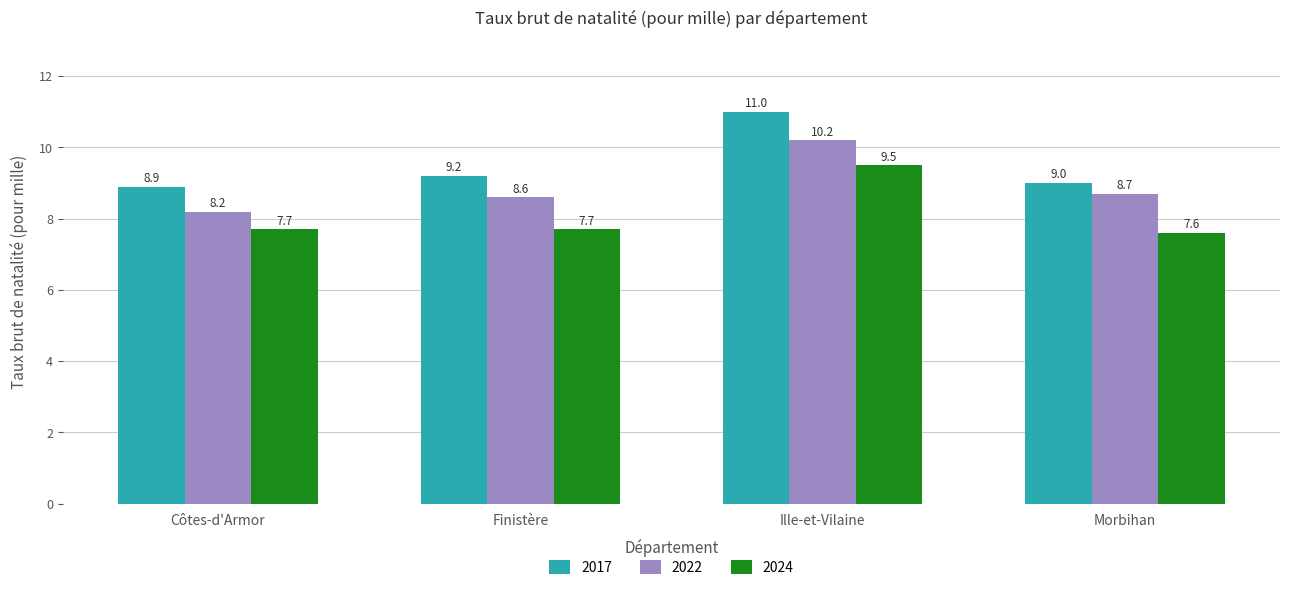

What is the maximum value for 2017?

11.0